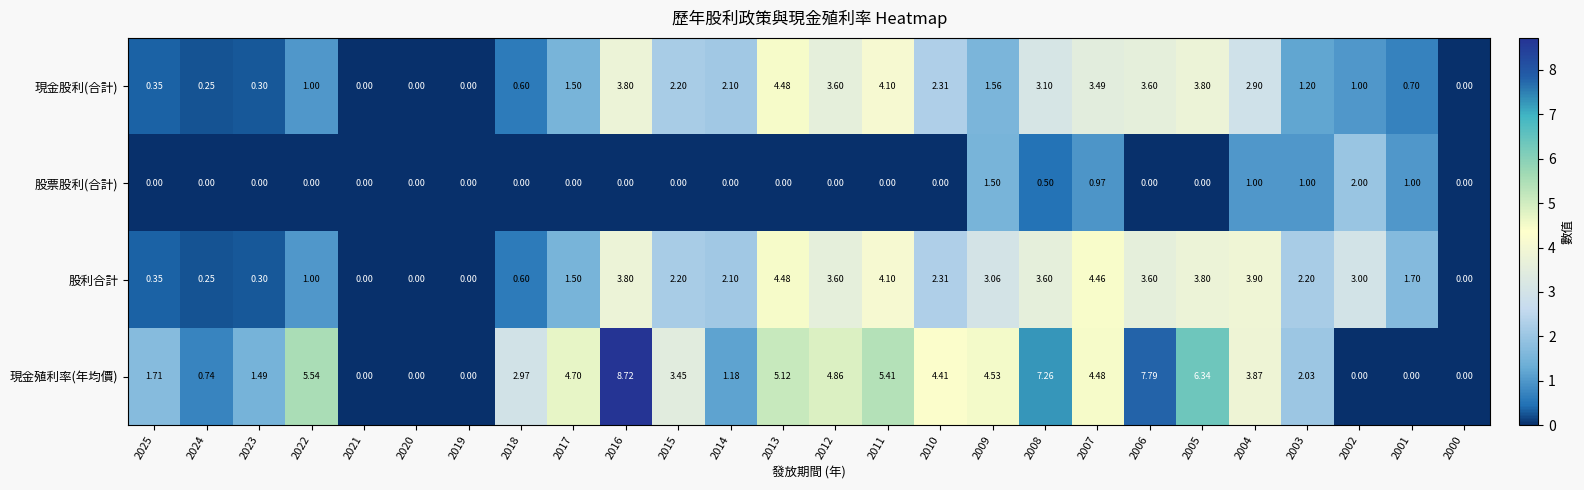

Rank the series at 2002 from highest to lowest value.

股利合計, 股票股利(合計), 現金股利(合計), 現金殖利率(年均價)